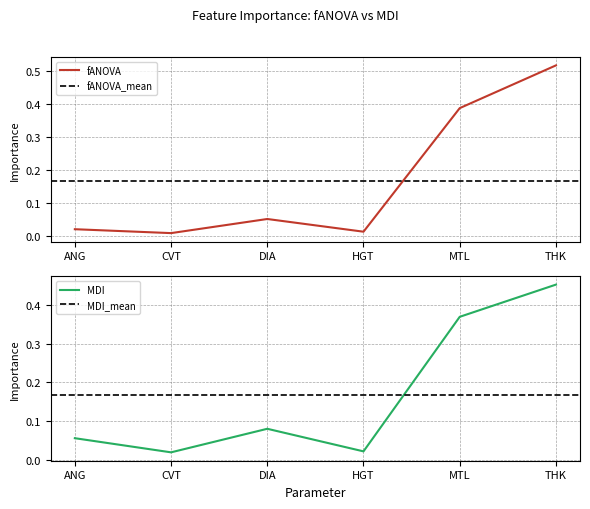

How many interior local valleys does the fANOVA series have?

2